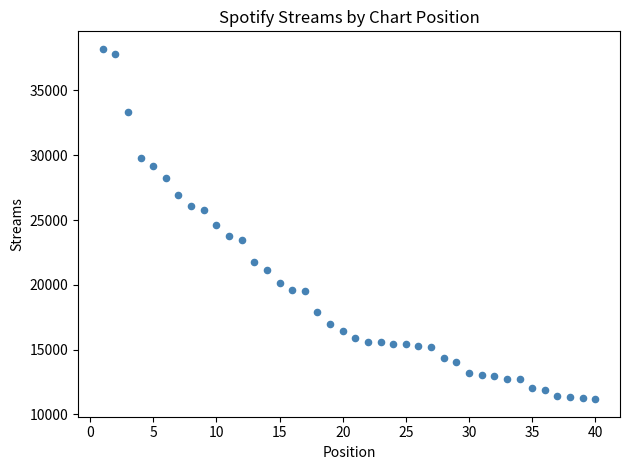

What is the range of X values (max minus min)?

39